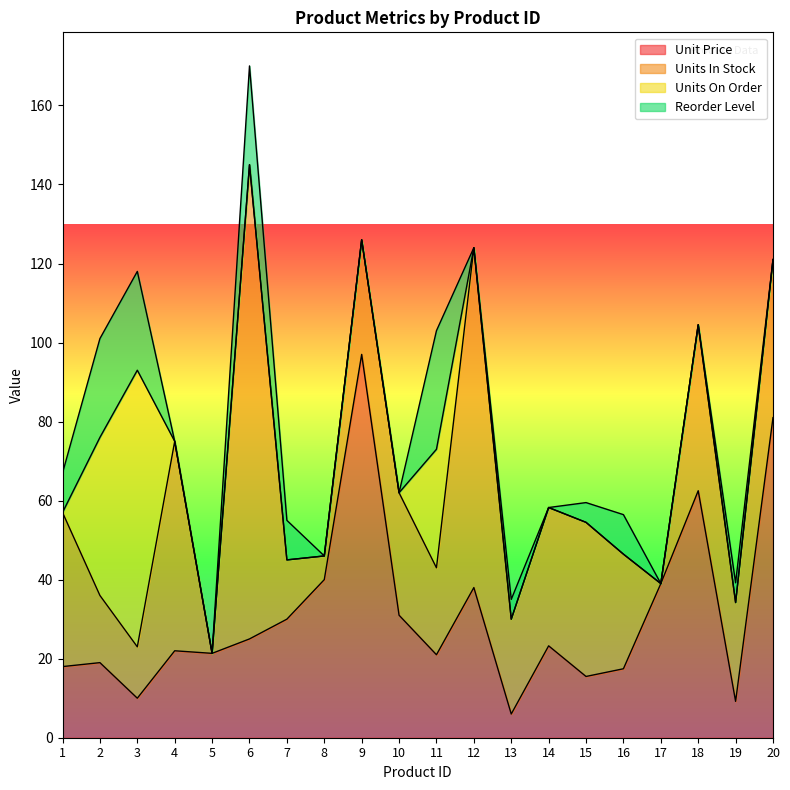

Reading right to left, extract all data points from this chart.

Unit Price: 81.0	9.2	62.5	39.0	17.4	15.5	23.2	6.0	38.0	21.0	31.0	97.0	40.0	30.0	25.0	21.4	22.0	10.0	19.0	18.0
Units In Stock: 40.0	25.0	42.0	0.0	29.0	39.0	35.0	24.0	86.0	22.0	31.0	29.0	6.0	15.0	120.0	0.0	53.0	13.0	17.0	39.0
Units On Order: 0.0	0.0	0.0	0.0	0.0	0.0	0.0	0.0	0.0	30.0	0.0	0.0	0.0	0.0	0.0	0.0	0.0	70.0	40.0	0.0
Reorder Level: 0.0	5.0	0.0	0.0	10.0	5.0	0.0	5.0	0.0	30.0	0.0	0.0	0.0	10.0	25.0	0.0	0.0	25.0	25.0	10.0